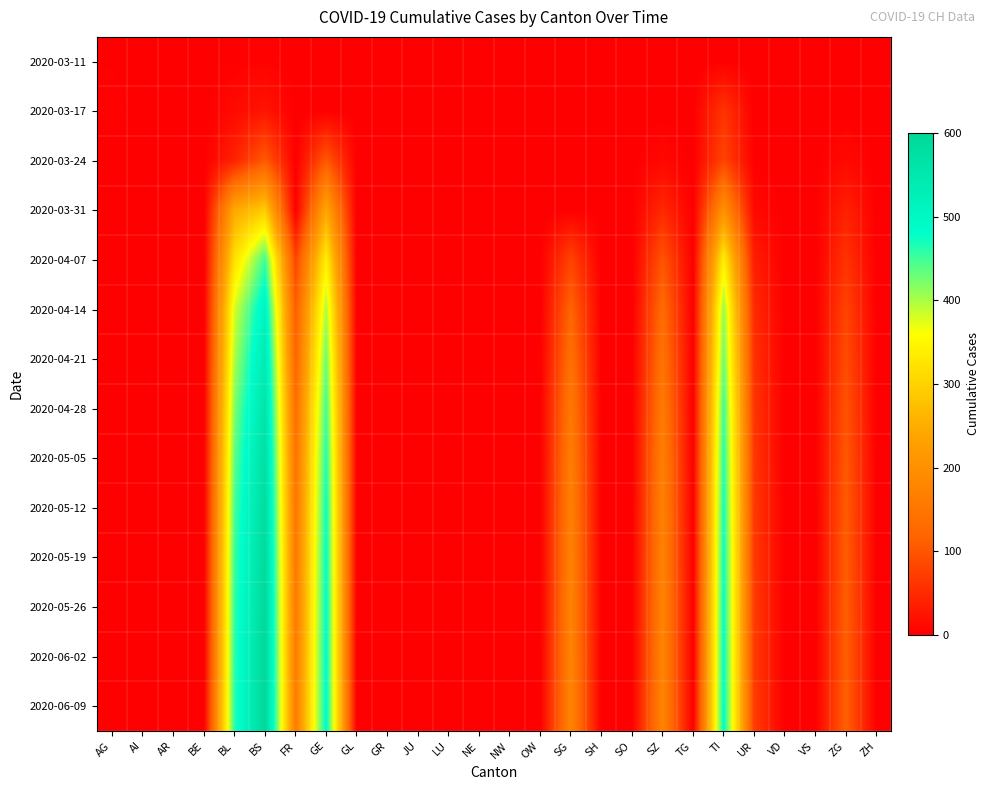

Reading left to right, list all the values displayed in this chart.

2020-03-11: AG=2	AI=0	AR=0	BE=0	BL=2	BS=4	FR=0	GE=0	GL=0	GR=0	JU=0	LU=0	NE=0	NW=0	OW=0	SG=0	SH=0	SO=0	SZ=0	TG=0	TI=0	UR=0	VD=0	VS=0	ZG=0	ZH=0
2020-03-17: AG=4	AI=0	AR=0	BE=0	BL=13	BS=25	FR=0	GE=0	GL=0	GR=0	JU=0	LU=0	NE=0	NW=0	OW=0	SG=0	SH=0	SO=0	SZ=0	TG=0	TI=62	UR=0	VD=0	VS=0	ZG=1	ZH=0
2020-03-24: AG=0	AI=0	AR=0	BE=0	BL=40	BS=105	FR=0	GE=103	GL=0	GR=0	JU=0	LU=0	NE=0	NW=0	OW=0	SG=0	SH=0	SO=0	SZ=10	TG=0	TI=80	UR=1	VD=0	VS=0	ZG=12	ZH=0
2020-03-31: AG=0	AI=0	AR=0	BE=0	BL=242	BS=292	FR=0	GE=241	GL=0	GR=0	JU=0	LU=0	NE=0	NW=0	OW=0	SG=0	SH=0	SO=0	SZ=48	TG=0	TI=202	UR=11	VD=0	VS=0	ZG=39	ZH=0
2020-04-07: AG=0	AI=0	AR=0	BE=0	BL=320	BS=450	FR=80	GE=340	GL=0	GR=0	JU=0	LU=0	NE=0	NW=0	OW=0	SG=80	SH=0	SO=0	SZ=100	TG=0	TI=340	UR=35	VD=0	VS=0	ZG=60	ZH=0
2020-04-14: AG=0	AI=0	AR=0	BE=0	BL=380	BS=510	FR=110	GE=400	GL=0	GR=0	JU=0	LU=0	NE=0	NW=0	OW=0	SG=120	SH=0	SO=0	SZ=130	TG=0	TI=410	UR=50	VD=0	VS=0	ZG=80	ZH=0
2020-04-21: AG=0	AI=0	AR=0	BE=0	BL=400	BS=540	FR=120	GE=430	GL=0	GR=0	JU=0	LU=0	NE=0	NW=0	OW=0	SG=140	SH=0	SO=0	SZ=145	TG=0	TI=430	UR=58	VD=0	VS=0	ZG=90	ZH=0
2020-04-28: AG=0	AI=0	AR=0	BE=0	BL=420	BS=560	FR=135	GE=450	GL=0	GR=0	JU=0	LU=0	NE=0	NW=0	OW=0	SG=155	SH=0	SO=0	SZ=158	TG=0	TI=450	UR=62	VD=0	VS=0	ZG=98	ZH=0
2020-05-05: AG=0	AI=0	AR=0	BE=0	BL=435	BS=575	FR=145	GE=465	GL=0	GR=0	JU=0	LU=0	NE=0	NW=0	OW=0	SG=165	SH=0	SO=0	SZ=168	TG=0	TI=462	UR=65	VD=0	VS=0	ZG=104	ZH=0
2020-05-12: AG=0	AI=0	AR=0	BE=0	BL=445	BS=585	FR=150	GE=475	GL=0	GR=0	JU=0	LU=0	NE=0	NW=0	OW=0	SG=170	SH=0	SO=0	SZ=172	TG=0	TI=470	UR=67	VD=0	VS=0	ZG=108	ZH=0
2020-05-19: AG=0	AI=0	AR=0	BE=0	BL=452	BS=592	FR=155	GE=480	GL=0	GR=0	JU=0	LU=0	NE=0	NW=0	OW=0	SG=174	SH=0	SO=0	SZ=175	TG=0	TI=475	UR=68	VD=0	VS=0	ZG=110	ZH=0
2020-05-26: AG=0	AI=0	AR=0	BE=0	BL=456	BS=596	FR=158	GE=483	GL=0	GR=0	JU=0	LU=0	NE=0	NW=0	OW=0	SG=176	SH=0	SO=0	SZ=177	TG=0	TI=478	UR=69	VD=0	VS=0	ZG=112	ZH=0
2020-06-02: AG=0	AI=0	AR=0	BE=0	BL=459	BS=598	FR=160	GE=485	GL=0	GR=0	JU=0	LU=0	NE=0	NW=0	OW=0	SG=178	SH=0	SO=0	SZ=178	TG=0	TI=480	UR=70	VD=0	VS=0	ZG=113	ZH=0
2020-06-09: AG=0	AI=0	AR=0	BE=0	BL=461	BS=600	FR=162	GE=487	GL=0	GR=0	JU=0	LU=0	NE=0	NW=0	OW=0	SG=179	SH=0	SO=0	SZ=179	TG=0	TI=482	UR=71	VD=0	VS=0	ZG=114	ZH=0